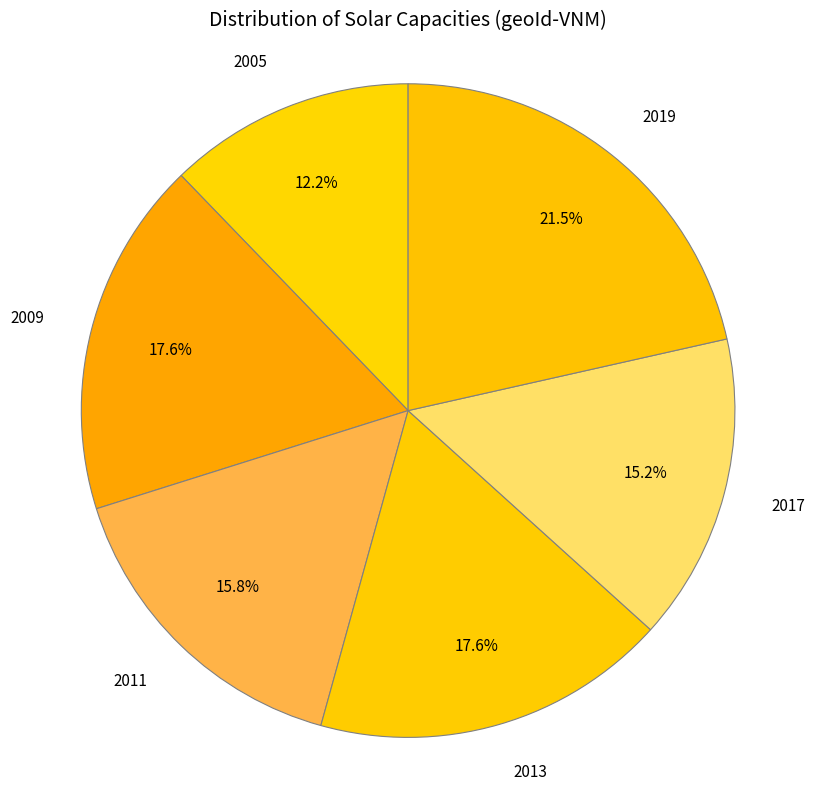

What portion of the pie excludes 2005?

87.8%